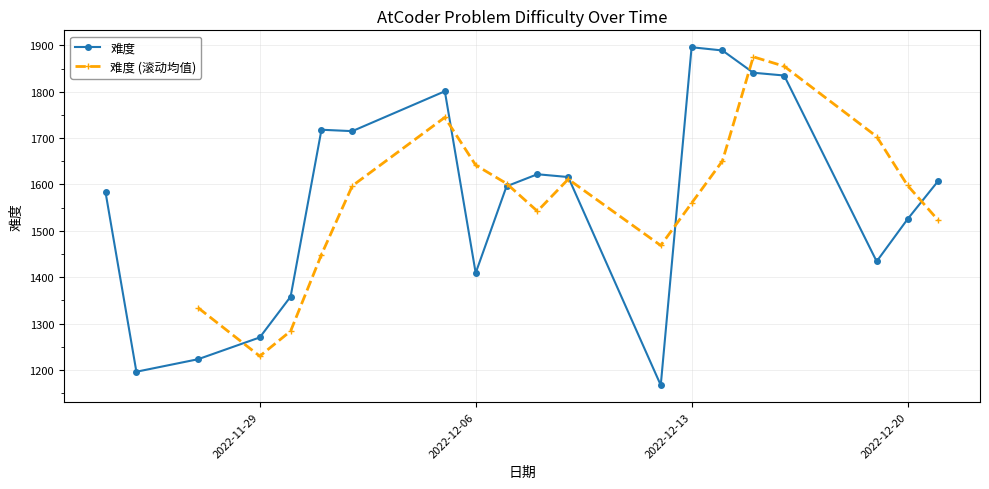

What is the change in value from 2022-12-13 to 2022-12-06?

-487